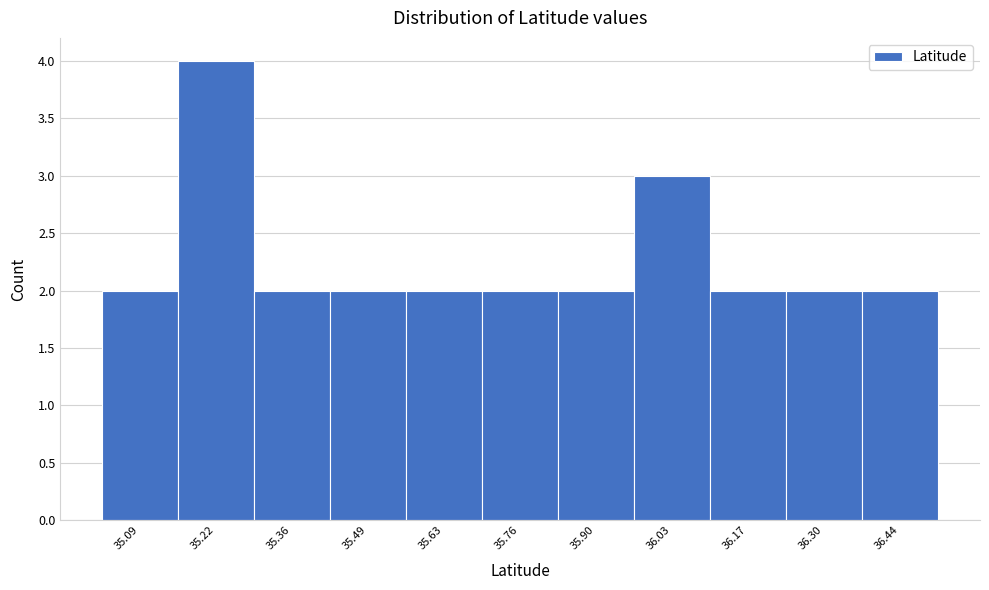

Reading left to right, list every bar in this chart as the range it spans on the x-axis followed by its height. Neither the bar edges nor the heights are printed on the chart, so give them approximately, as read against the axes.

35.02 to 35.16: 2
35.16 to 35.28: 4
35.28 to 35.42: 2
35.42 to 35.56: 2
35.56 to 35.70: 2
35.70 to 35.84: 2
35.84 to 35.96: 2
35.96 to 36.10: 3
36.10 to 36.24: 2
36.24 to 36.38: 2
36.38 to 36.50: 2